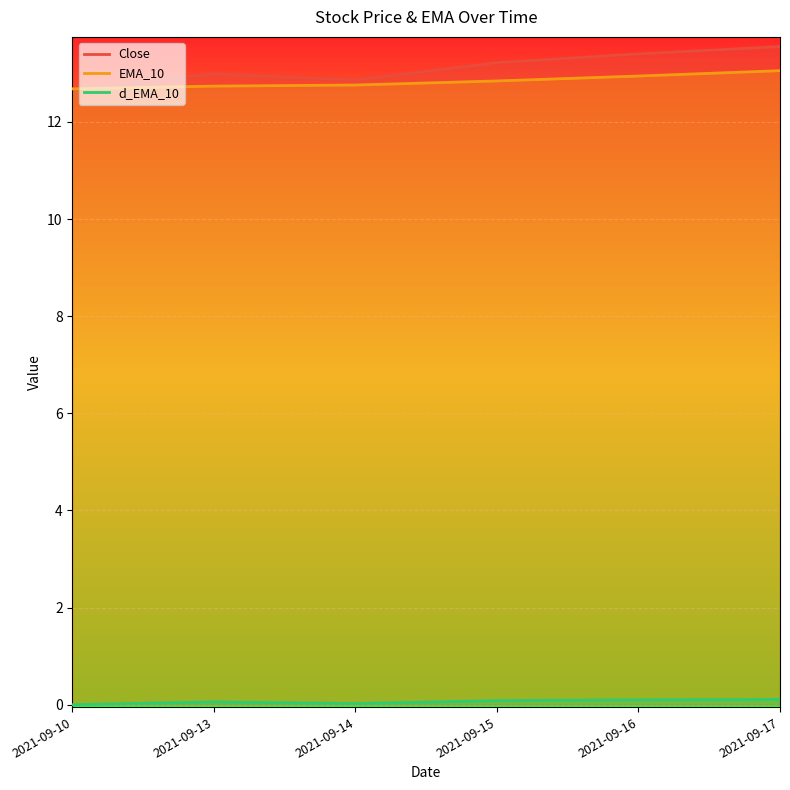

Read the EMA_10 value at 2021-09-13.

12.7